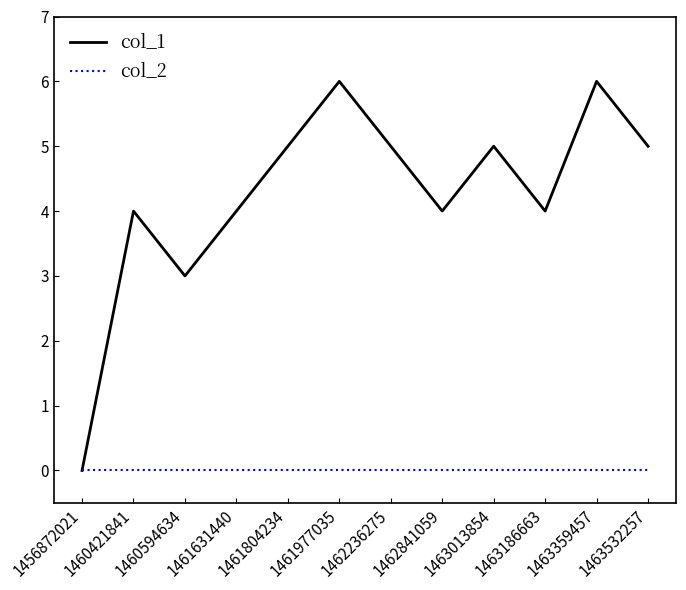

Which series has the largest range (max minus min)?

col_1